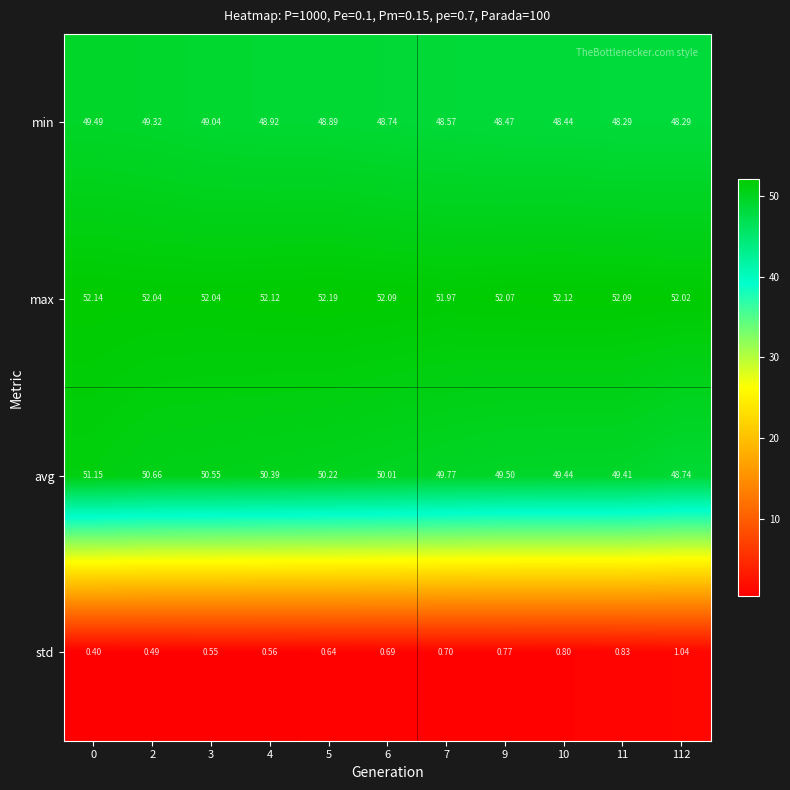

Count the number of categories in the chart.

11